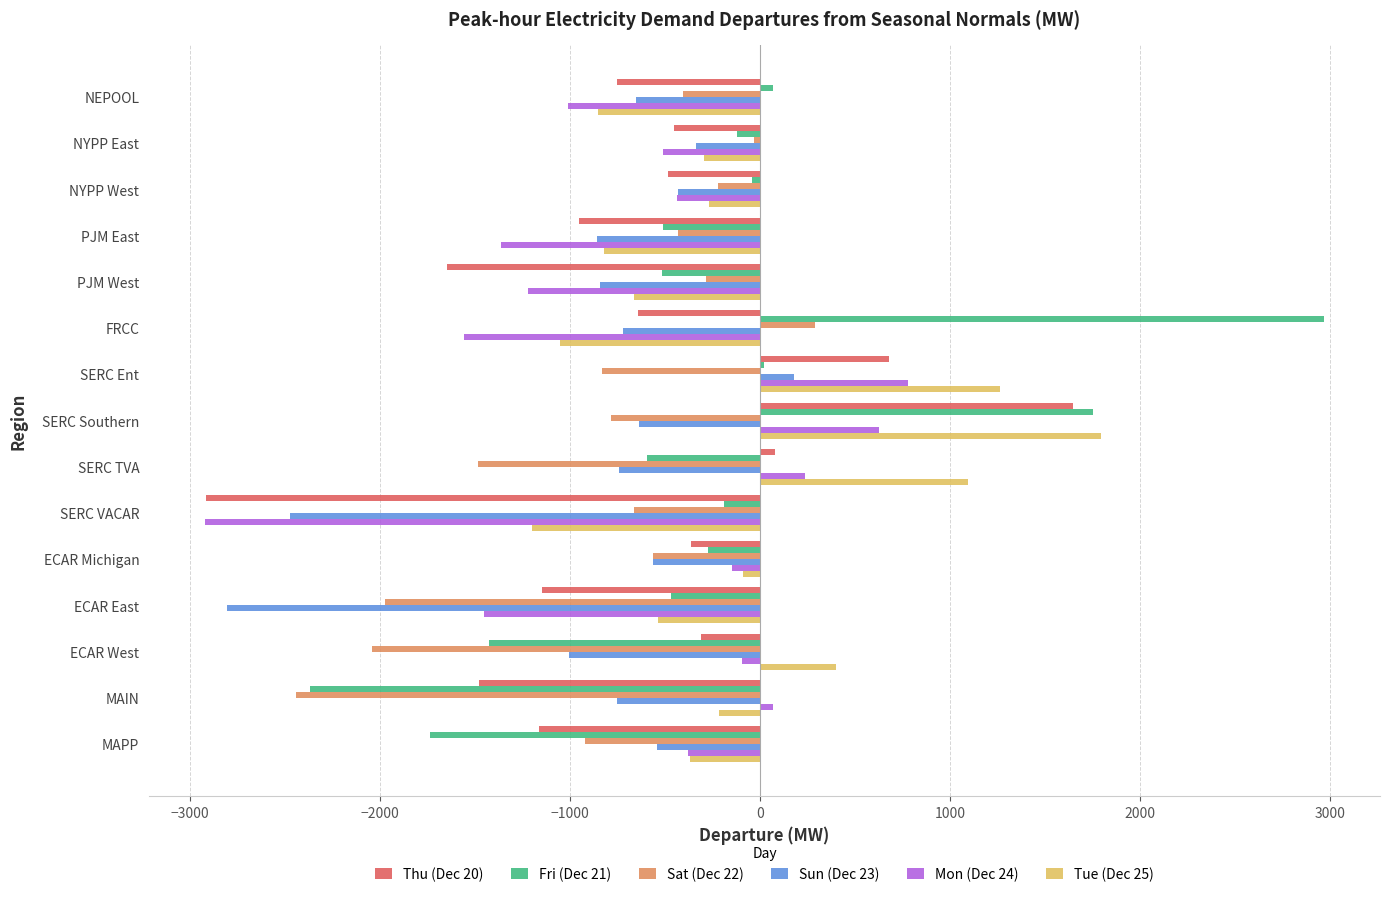

How many categories are shown in the chart?

15